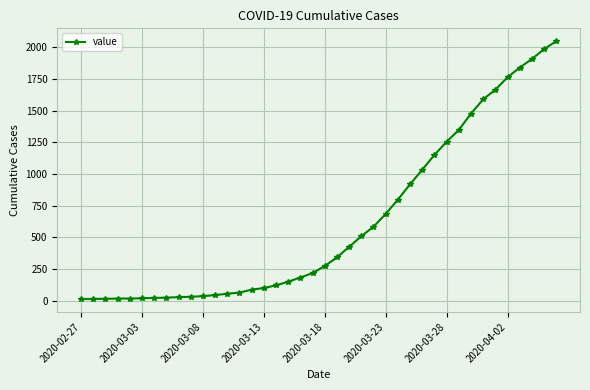

What is the average value?

622